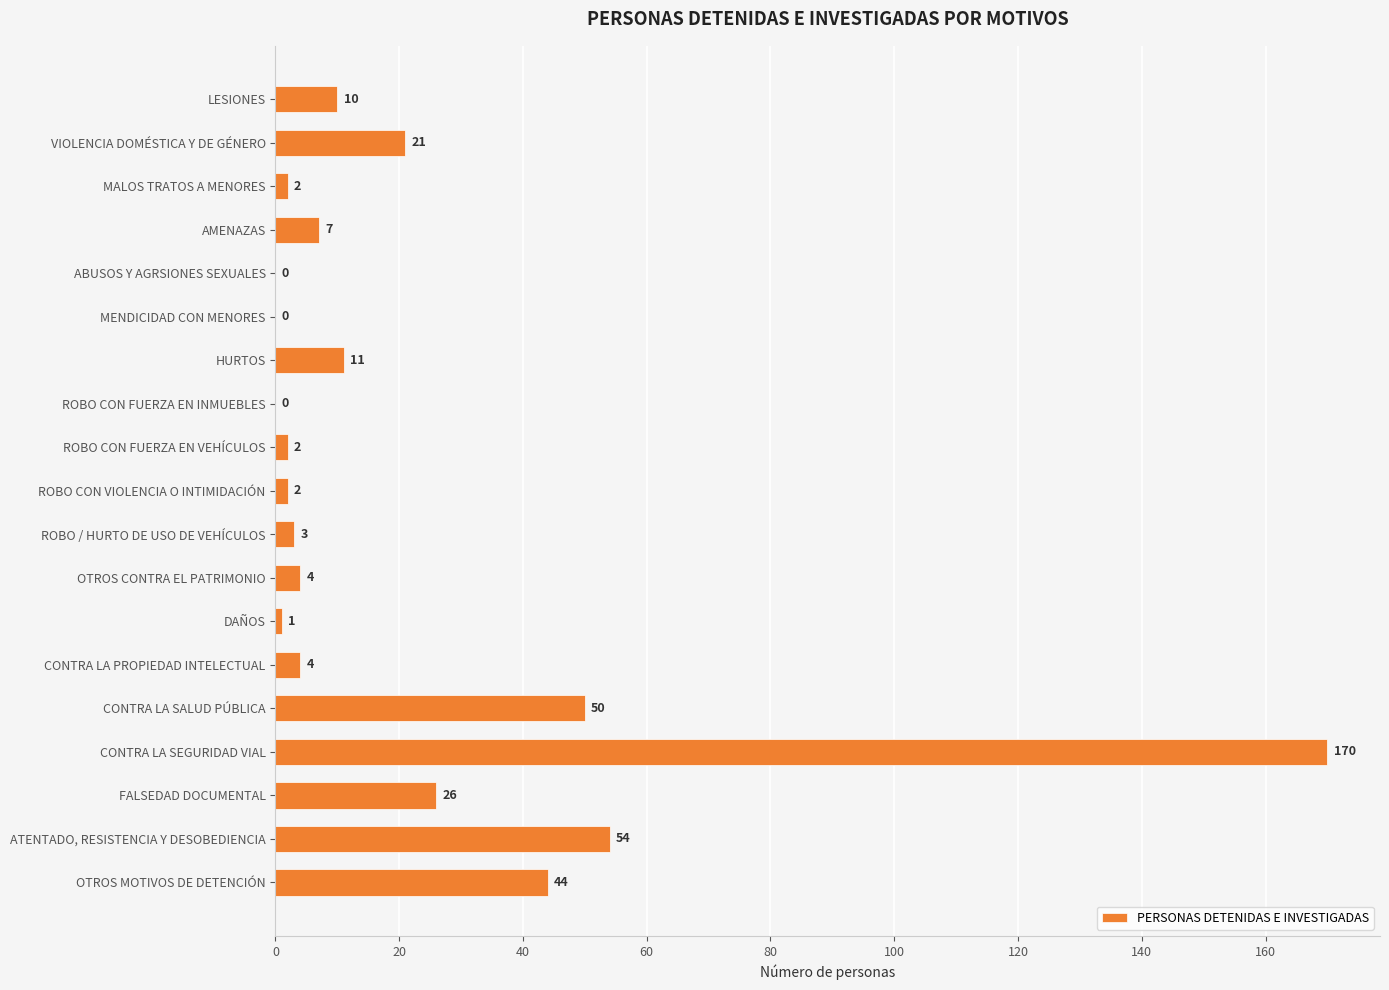

Reading top to bottom, list all the values displayed in this chart.

LESIONES=10	VIOLENCIA DOMÉSTICA Y DE GÉNERO=21	MALOS TRATOS A MENORES=2	AMENAZAS=7	ABUSOS Y AGRSIONES SEXUALES=0	MENDICIDAD CON MENORES=0	HURTOS=11	ROBO CON FUERZA EN INMUEBLES=0	ROBO CON FUERZA EN VEHÍCULOS=2	ROBO CON VIOLENCIA O INTIMIDACIÓN=2	ROBO / HURTO DE USO DE VEHÍCULOS=3	OTROS CONTRA EL PATRIMONIO=4	DAÑOS=1	CONTRA LA PROPIEDAD INTELECTUAL=4	CONTRA LA SALUD PÚBLICA=50	CONTRA LA SEGURIDAD VIAL=170	FALSEDAD DOCUMENTAL=26	ATENTADO, RESISTENCIA Y DESOBEDIENCIA=54	OTROS MOTIVOS DE DETENCIÓN=44